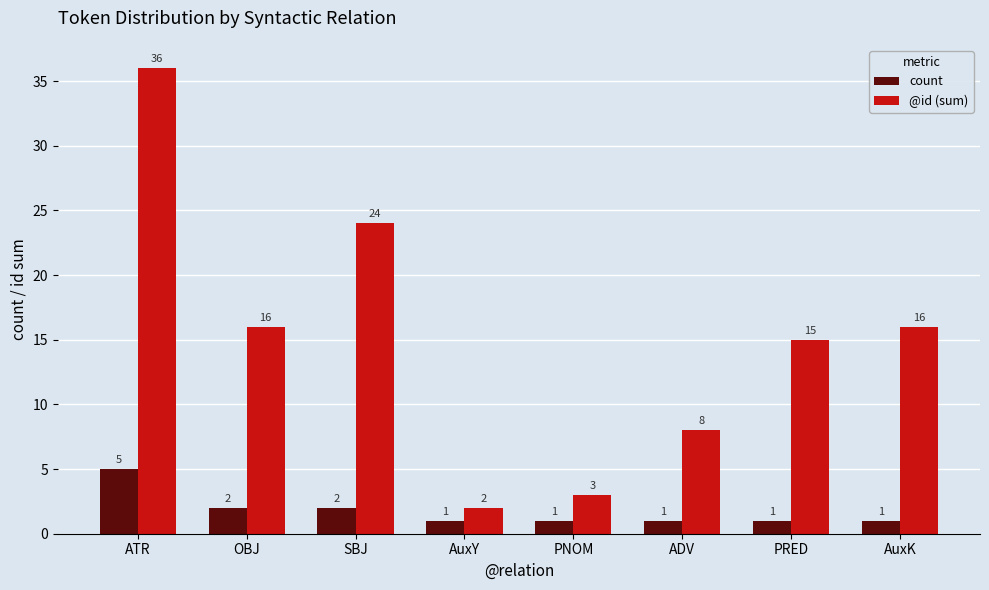

Reading left to right, what are all the values shown in this chart?

count: ATR=5	OBJ=2	SBJ=2	AuxY=1	PNOM=1	ADV=1	PRED=1	AuxK=1
@id (sum): ATR=36	OBJ=16	SBJ=24	AuxY=2	PNOM=3	ADV=8	PRED=15	AuxK=16